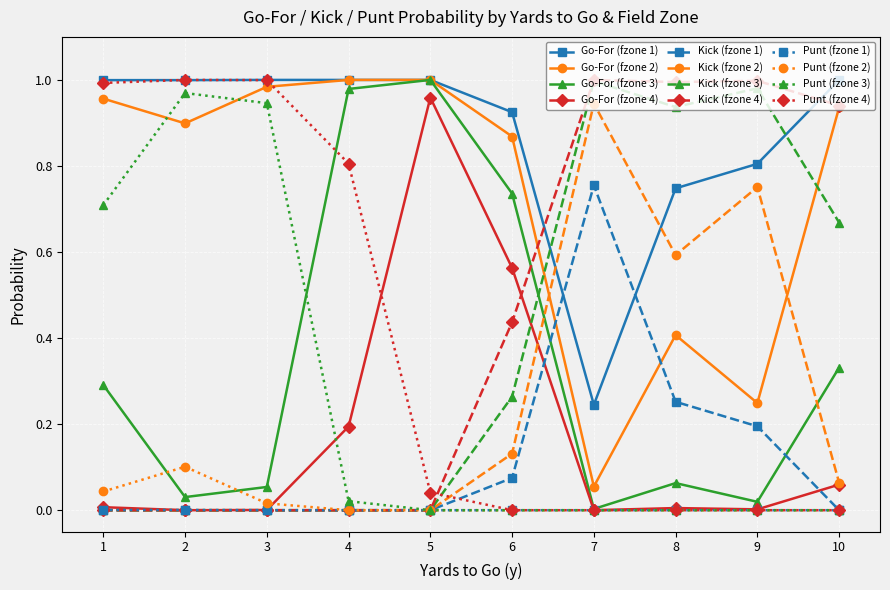

Count the number of categories in the chart.

10